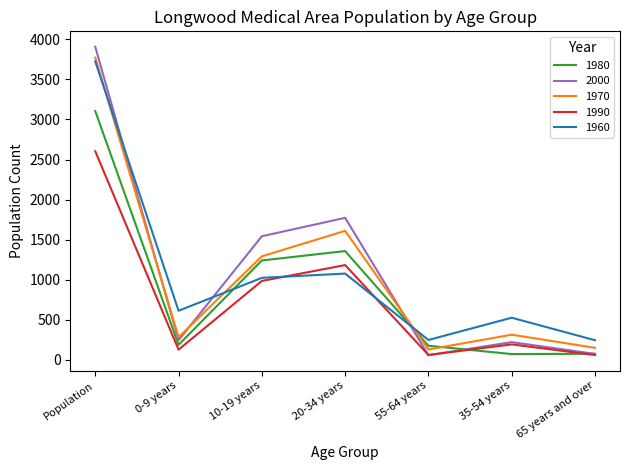

The 2000 series shows 1792 at Population. True or false?

False